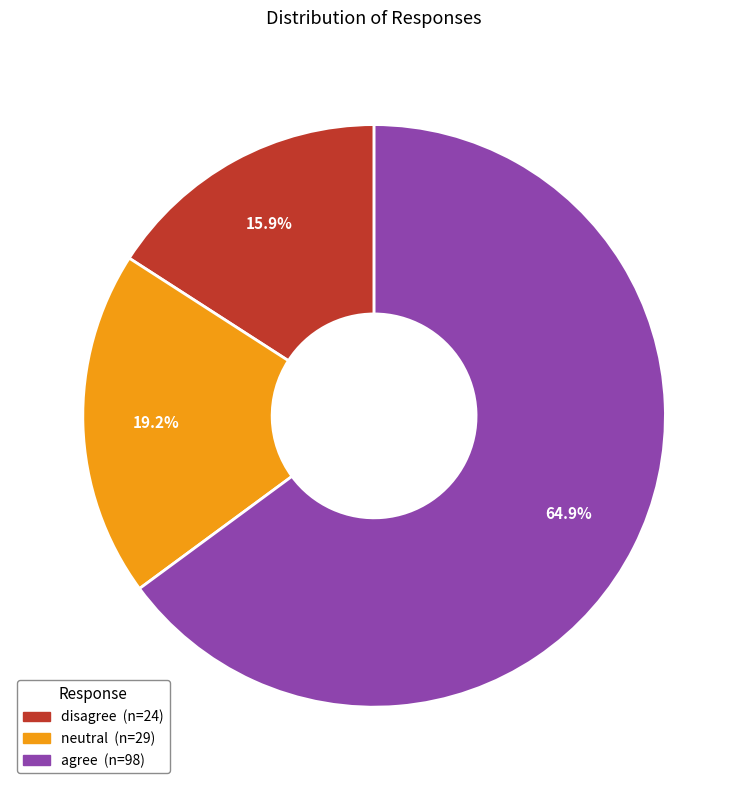

Is disagree the majority of the pie?

No